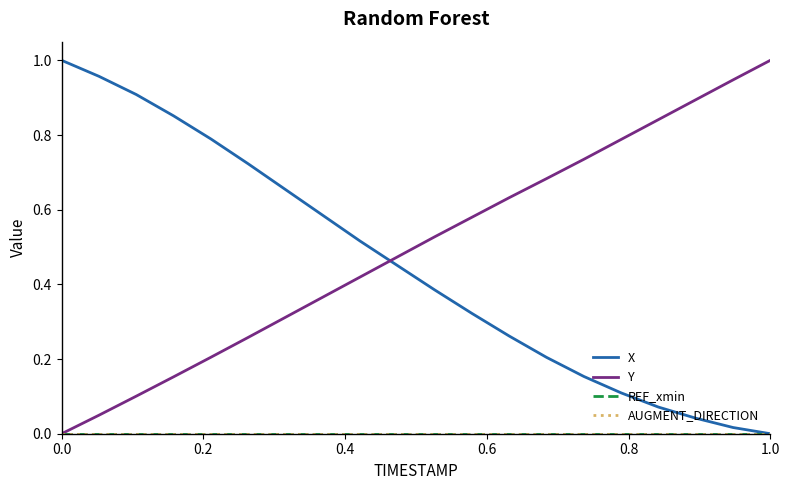

At how many categories does at least one series exceed 0?

20